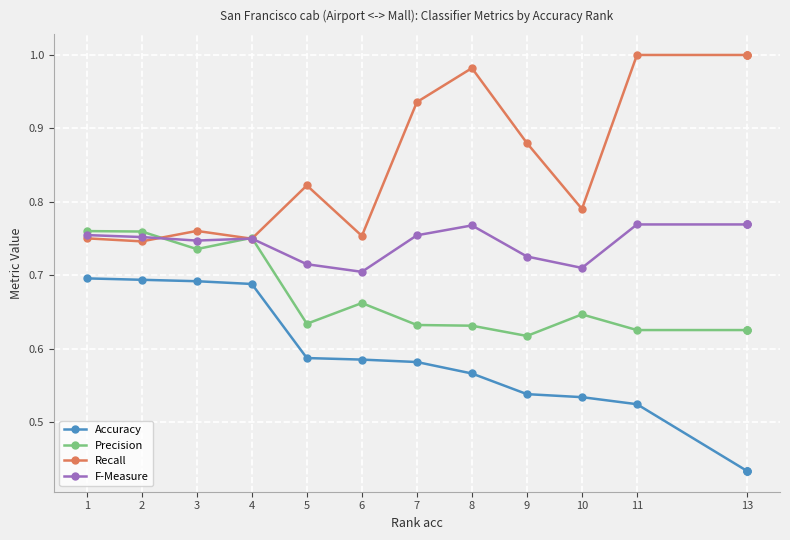

What is the label of the 2nd point from the left?

2